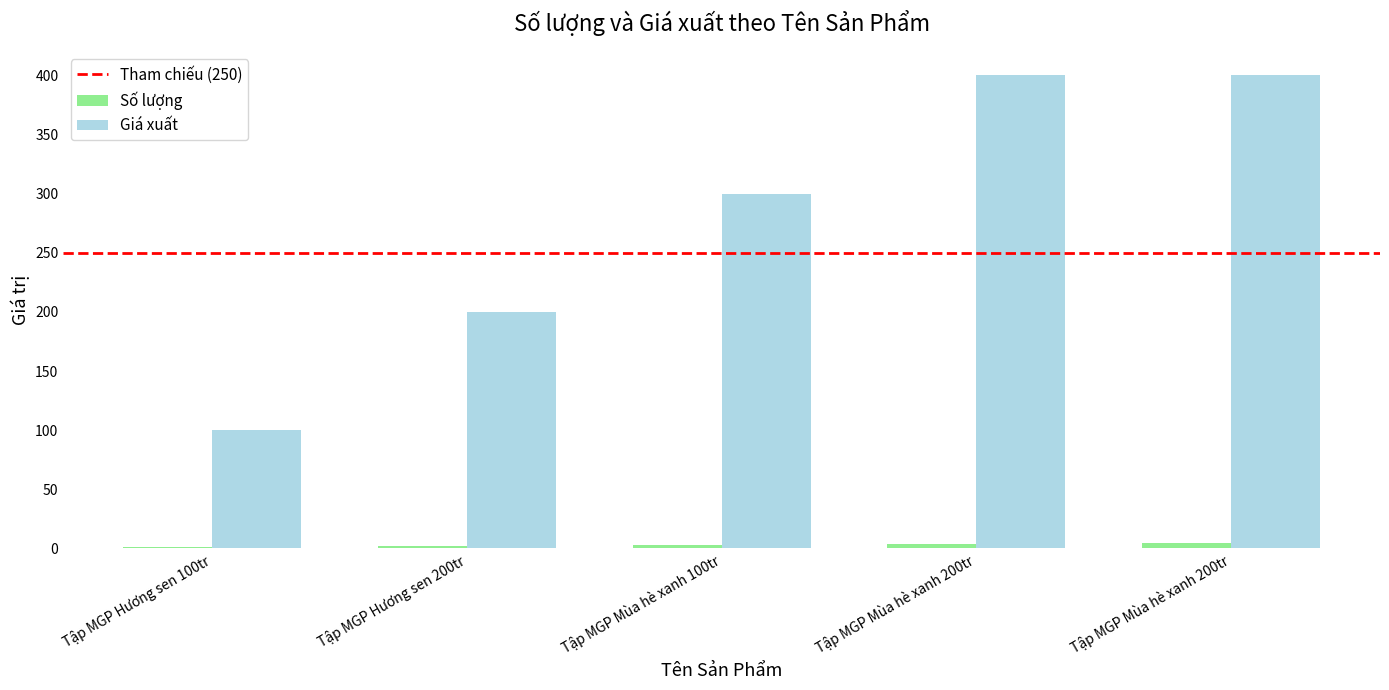

Where does the Giá xuất series first go above 300?

Tập MGP Mùa hè xanh 200tr